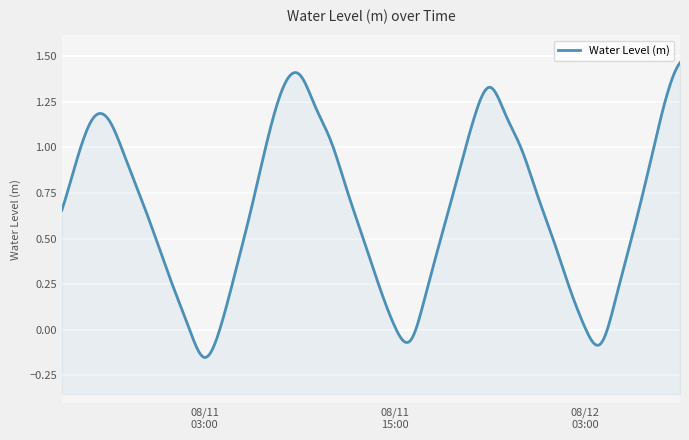

Which label corresponds to the smallest value in the chart?

2025-08-11 03:00:00